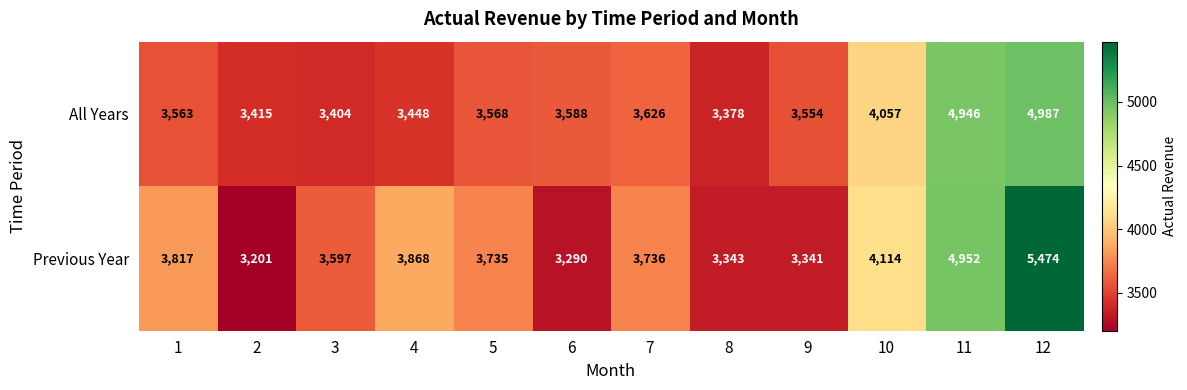

What is the difference between the Previous Year values at 11 and 9?

1611